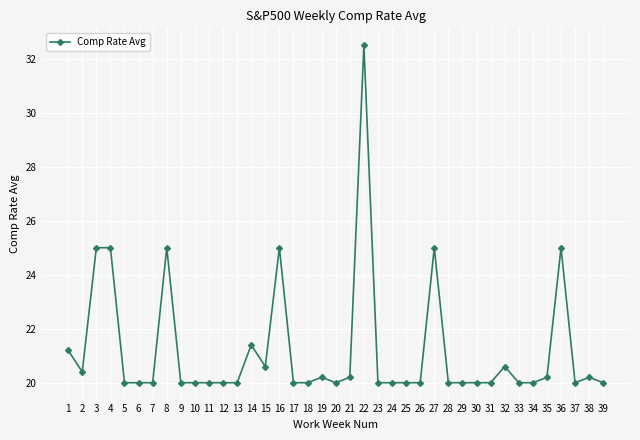

The chart shows a value of 20.0 at 11. True or false?

True